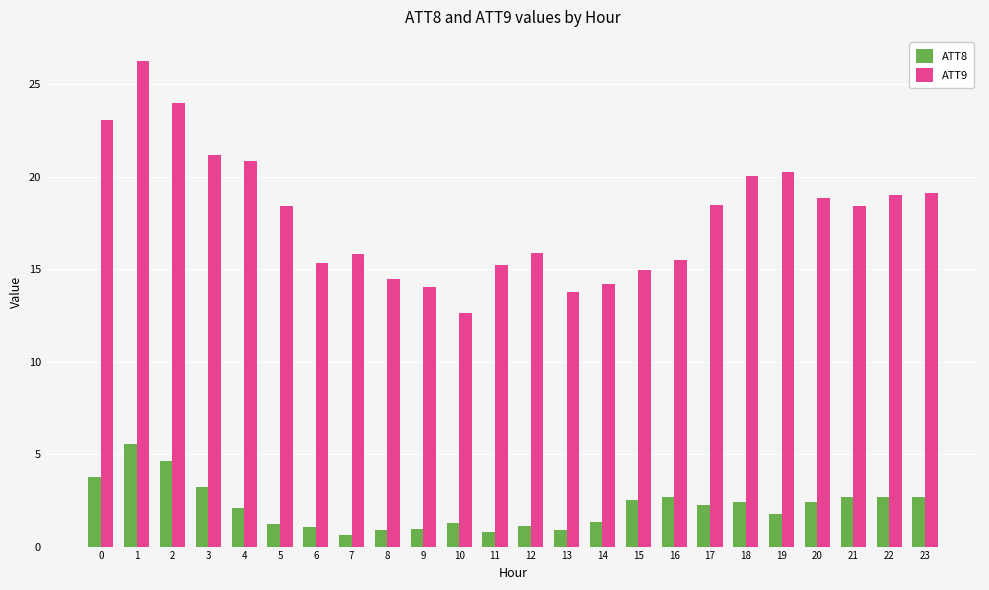

What is the total value across all series at 9?

15.0